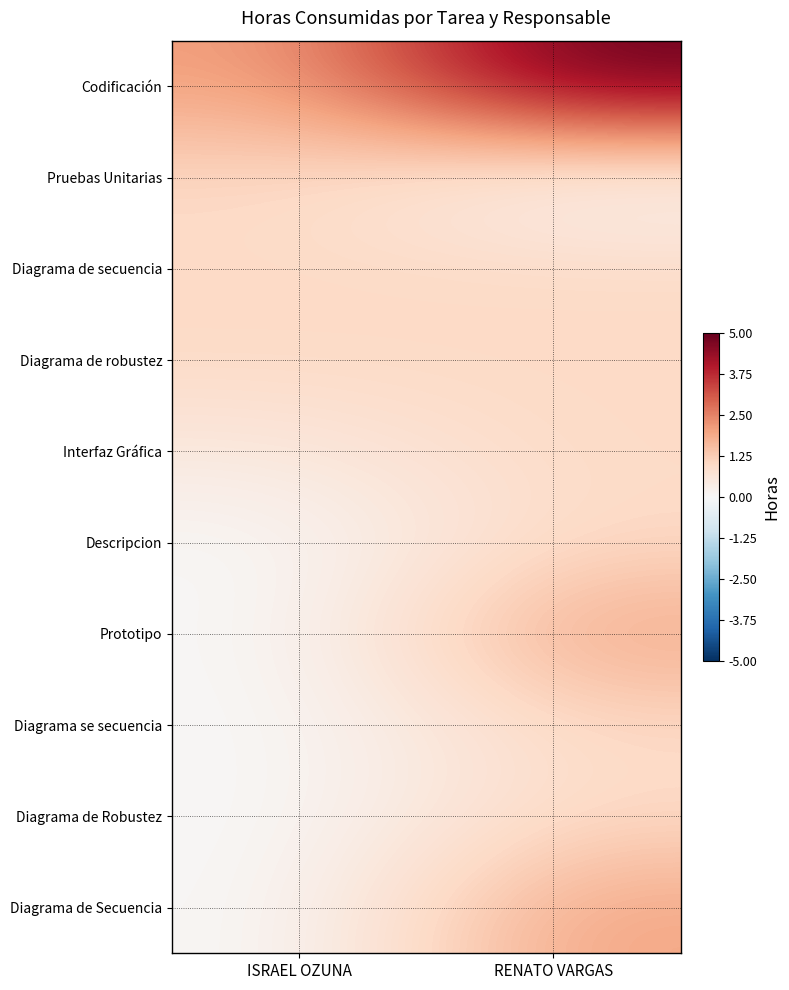

At which category is the sum across all series the highest?

RENATO VARGAS